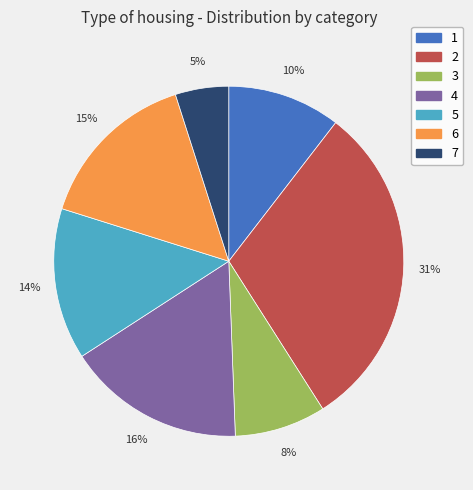

Is it true that 3 is 8% of the pie?

True